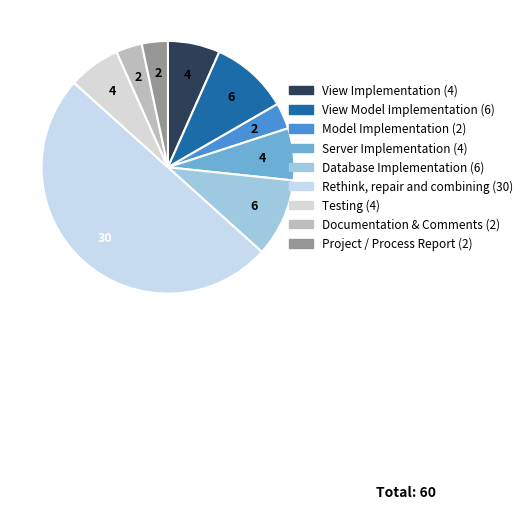

Between Model Implementation and Project / Process Report, which is larger?

Model Implementation